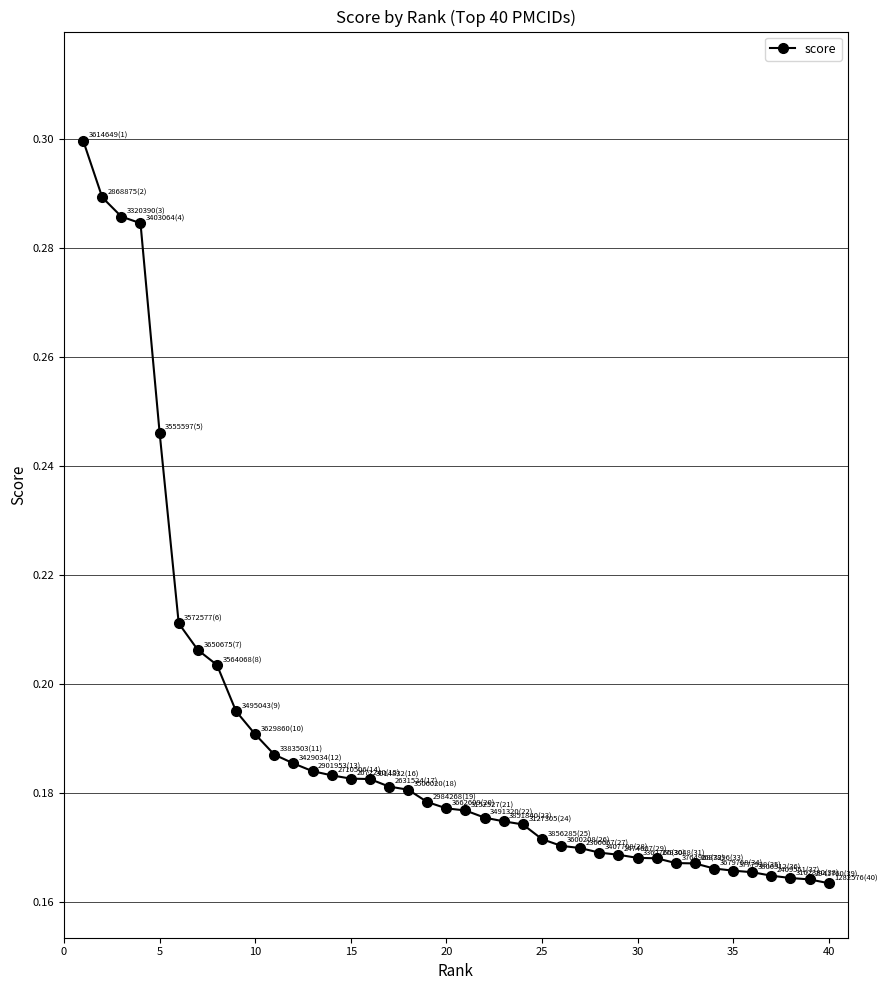

What is the difference between the maximum and second lowest values?

0.1